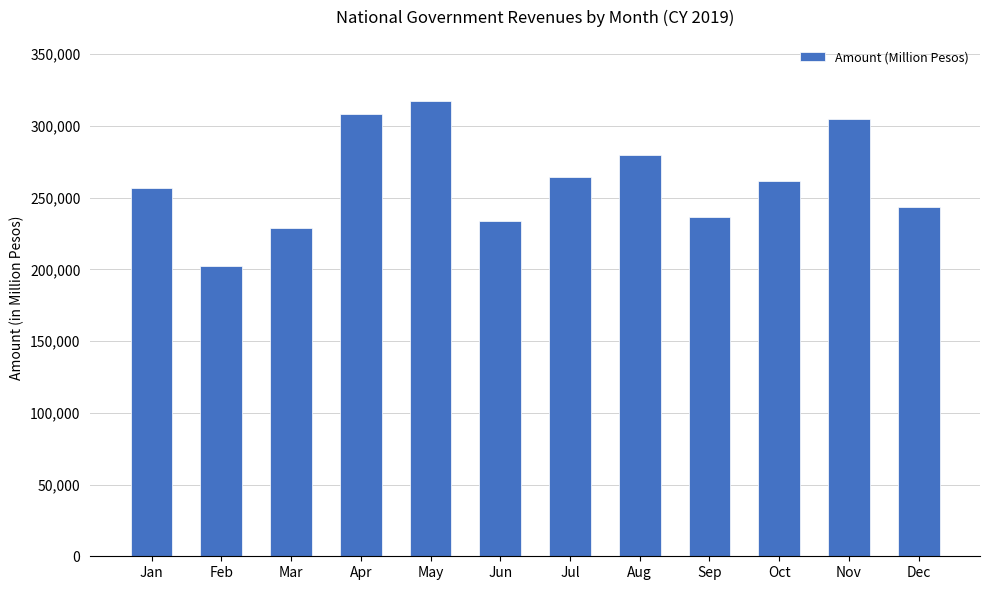

Reading left to right, list all the values displayed in this chart.

Jan=256742.0	Feb=202085.4	Mar=228918.0	Apr=308676.0	May=317236.0	Jun=233886.0	Jul=264094.0	Aug=279745.0	Sep=236528.0	Oct=261553.0	Nov=304749.0	Dec=243286.0